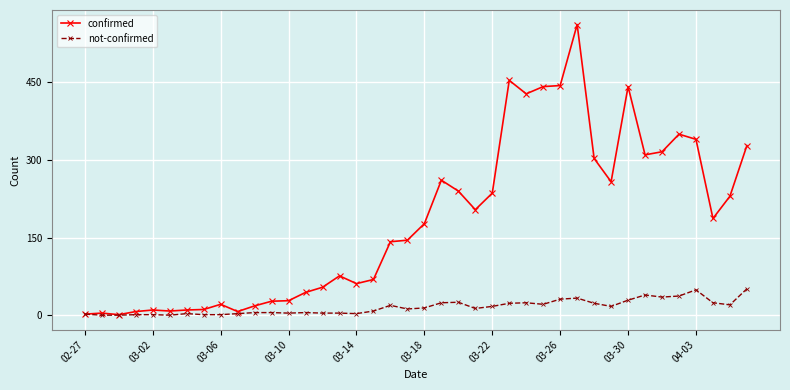

Which series has the largest total across all categories?

confirmed